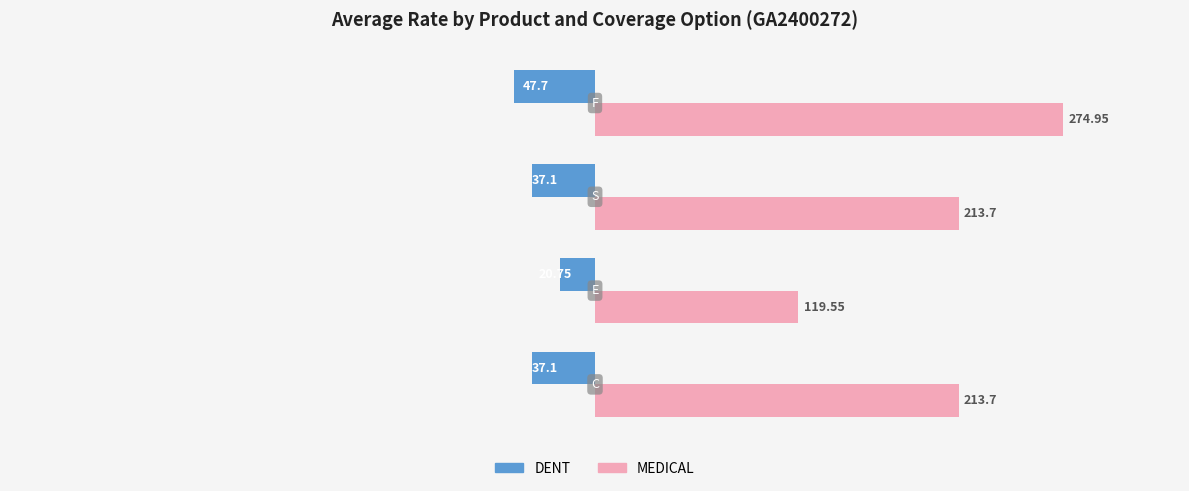

List the series in order of their overall mean, highest first.

MEDICAL, DENT